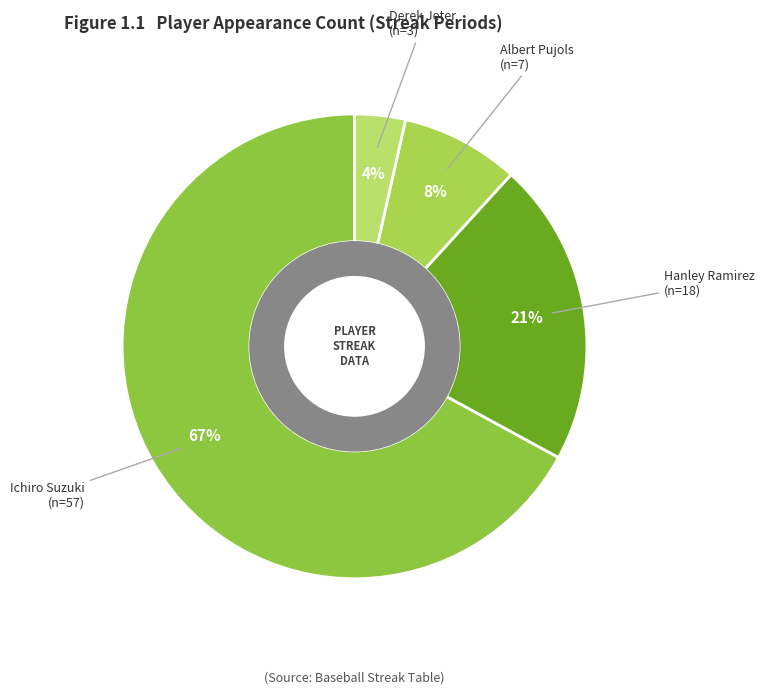

What is the largest slice in the pie chart?

Ichiro Suzuki